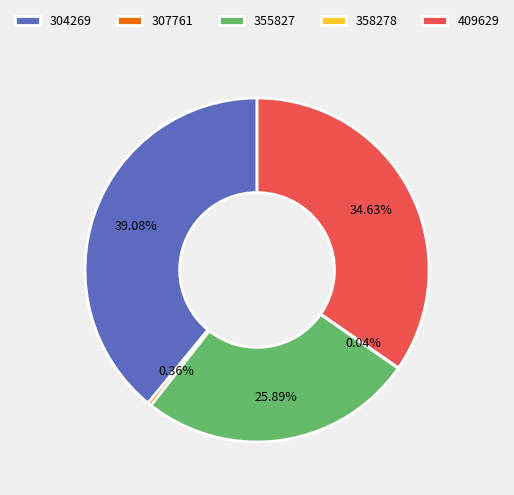

To the nearest percent, what is the difference between the largest and smallest slice percentages?

39%